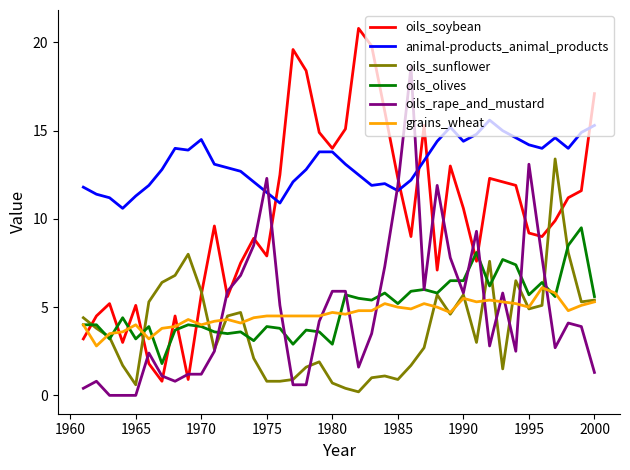

Which series has the widest spread of values?

oils_soybean